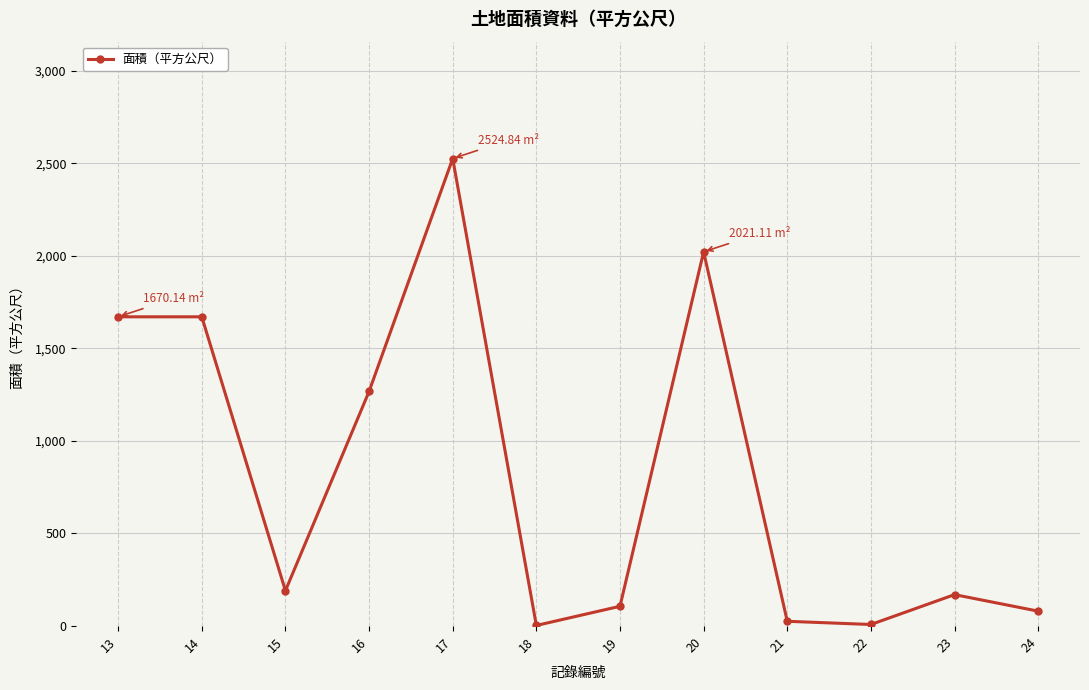

What is the ratio of the value at 20 to the value at 19?

18.9